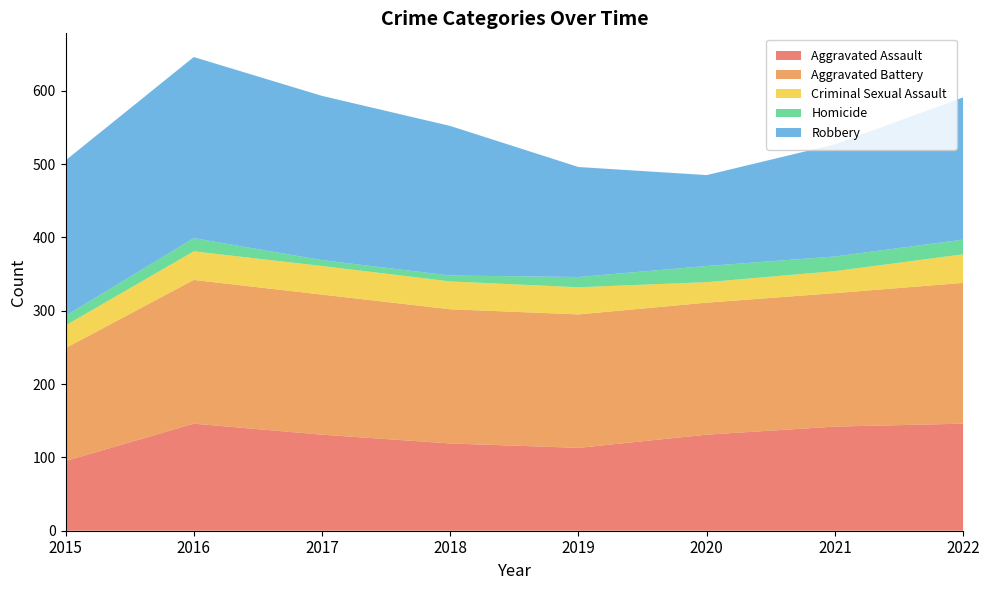

Reading left to right, list all the values displayed in this chart.

Aggravated Assault: 2015=95	2016=146	2017=131	2018=119	2019=113	2020=131	2021=142	2022=146
Aggravated Battery: 2015=154	2016=196	2017=191	2018=183	2019=182	2020=180	2021=182	2022=192
Criminal Sexual Assault: 2015=31	2016=39	2017=39	2018=38	2019=37	2020=28	2021=30	2022=39
Homicide: 2015=13	2016=18	2017=8	2018=8	2019=14	2020=22	2021=20	2022=20
Robbery: 2015=212	2016=247	2017=224	2018=204	2019=150	2020=124	2021=153	2022=194